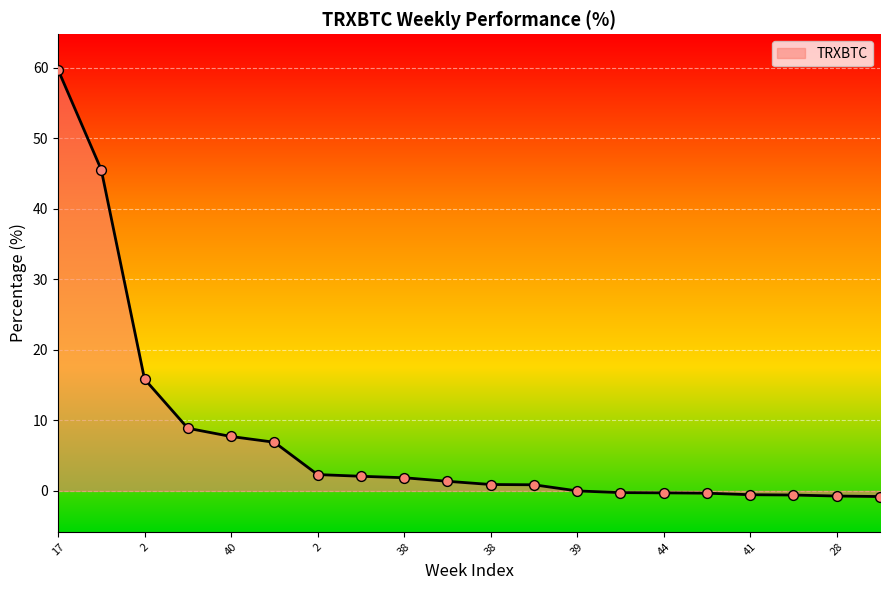

What is the maximum value shown in the chart?

59.7